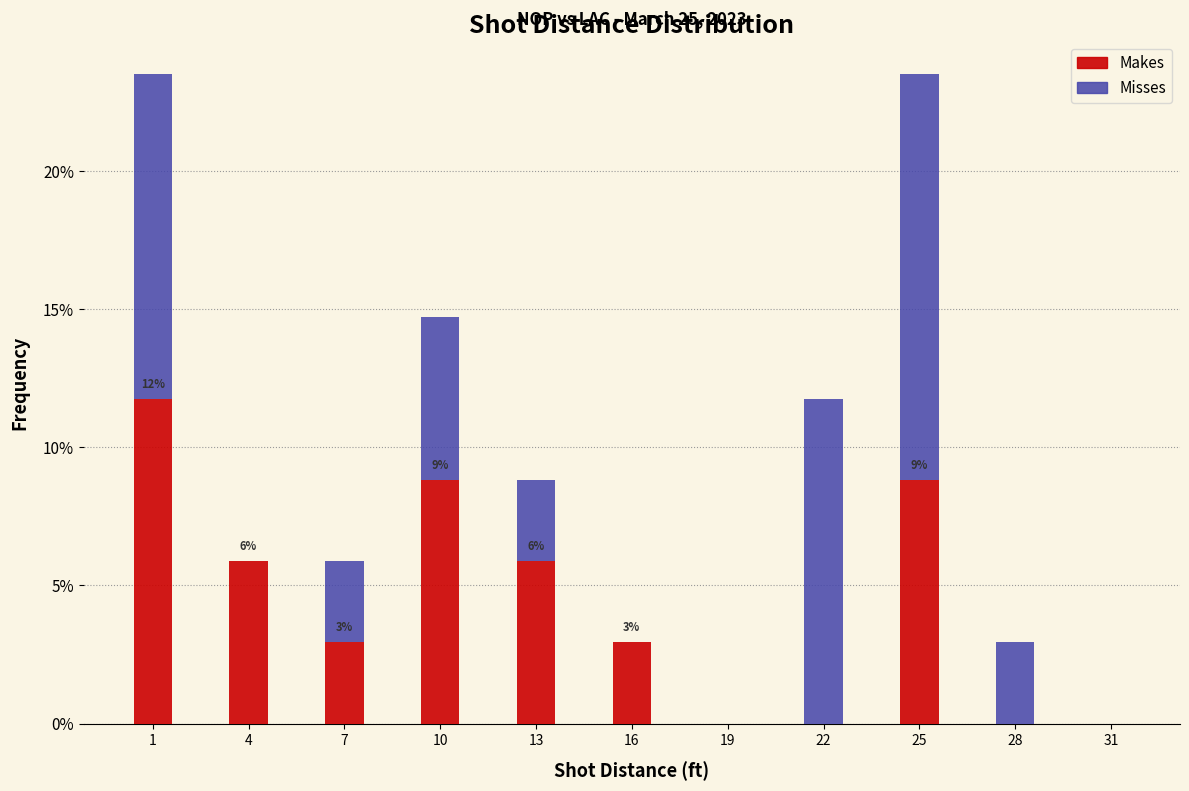

Reading left to right, transcribe the values for Makes.

1=11.8	4=5.9	7=2.9	10=8.8	13=5.9	16=2.9	19=0.0	22=0.0	25=8.8	28=0.0	31=0.0